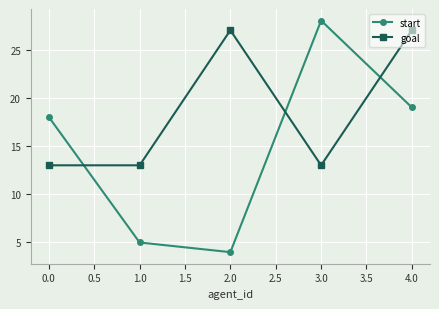

List the series in order of their overall mean, lowest first.

start, goal